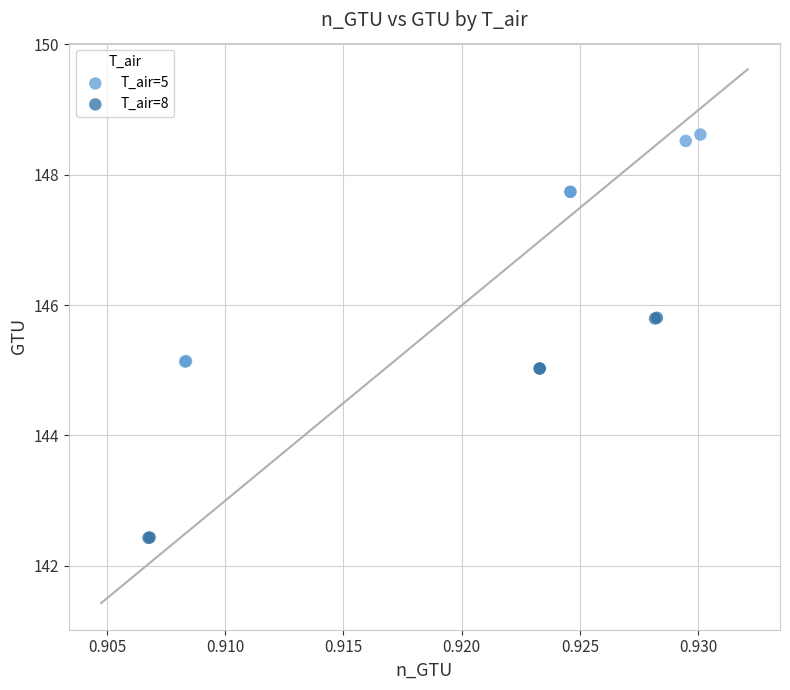

Which series contains the highest Y value?

T_air=5